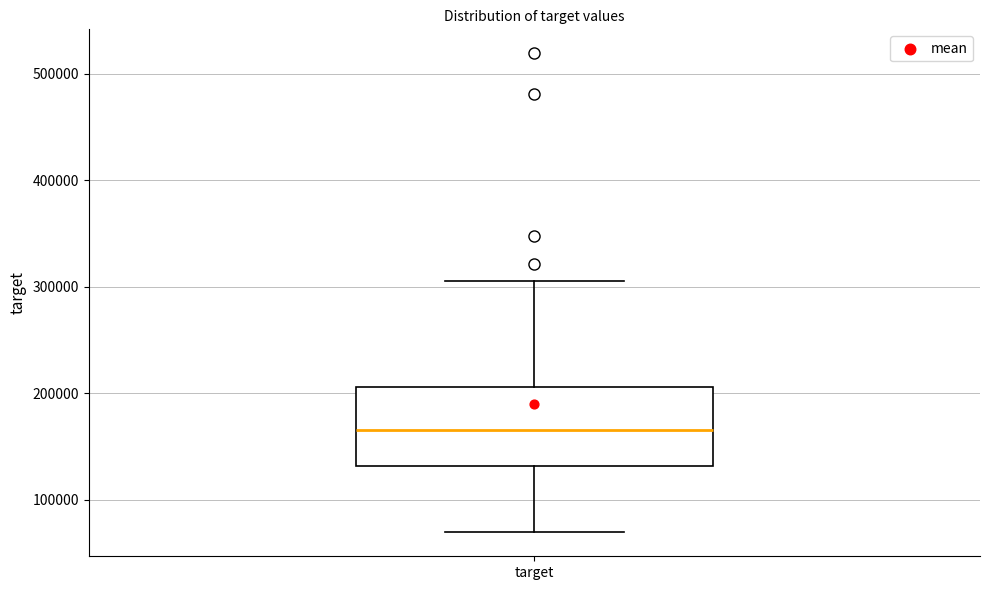

Where does the median line of the box for target sit on the y-axis? The values are not printed on the chart, so give them approximately, as read against the axis.

170000